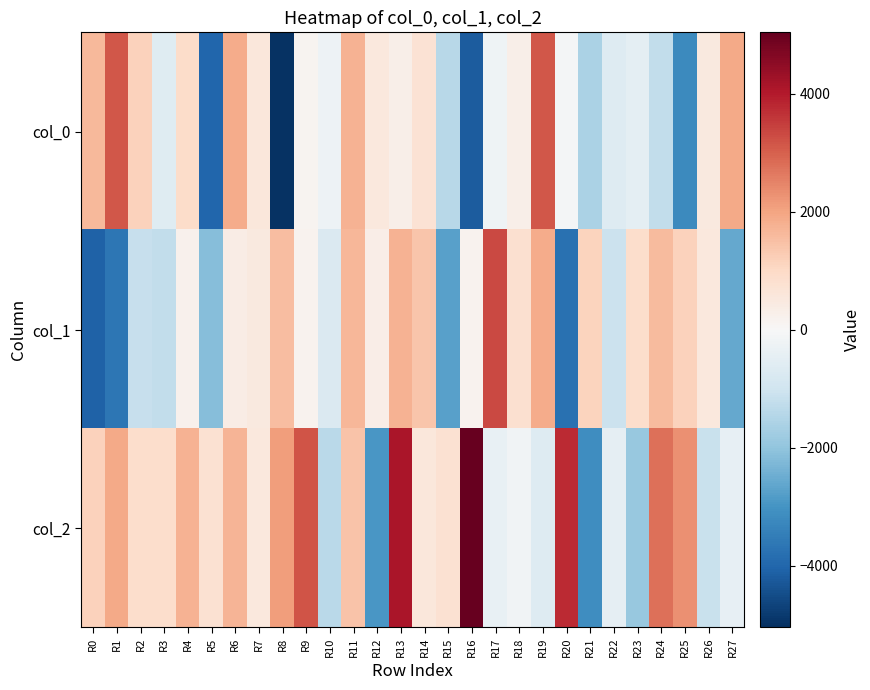

What is the greatest value displayed?

5043.4